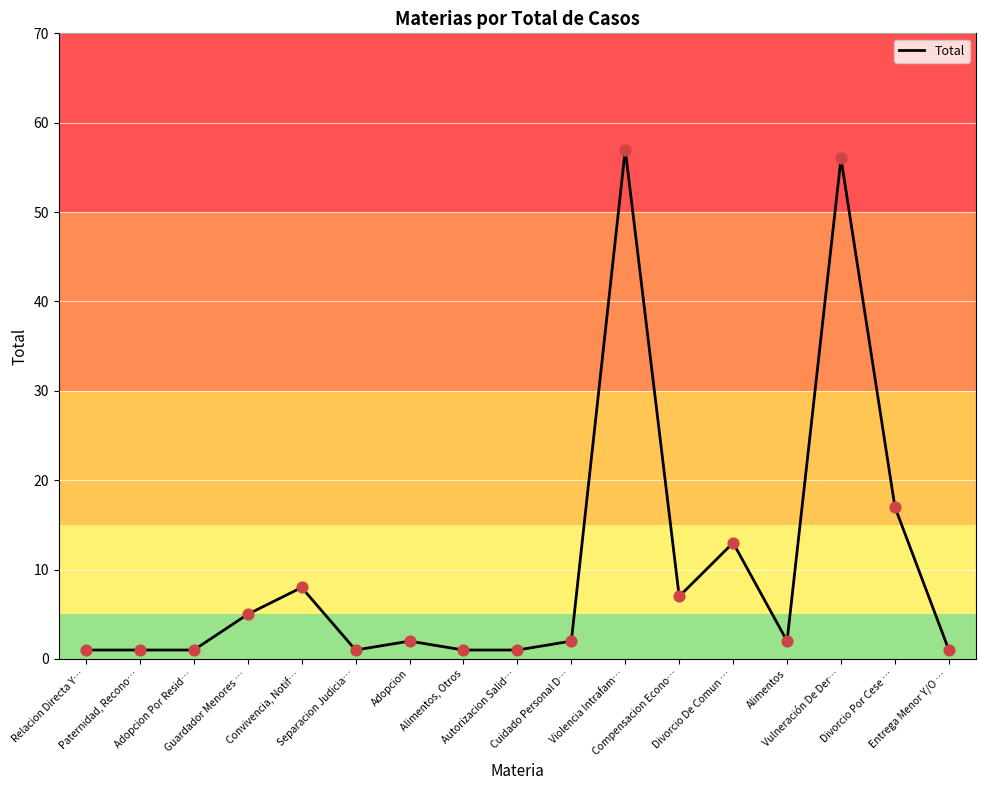

Between Adopcion and Adopcion Por Resid…, which is larger?

Adopcion